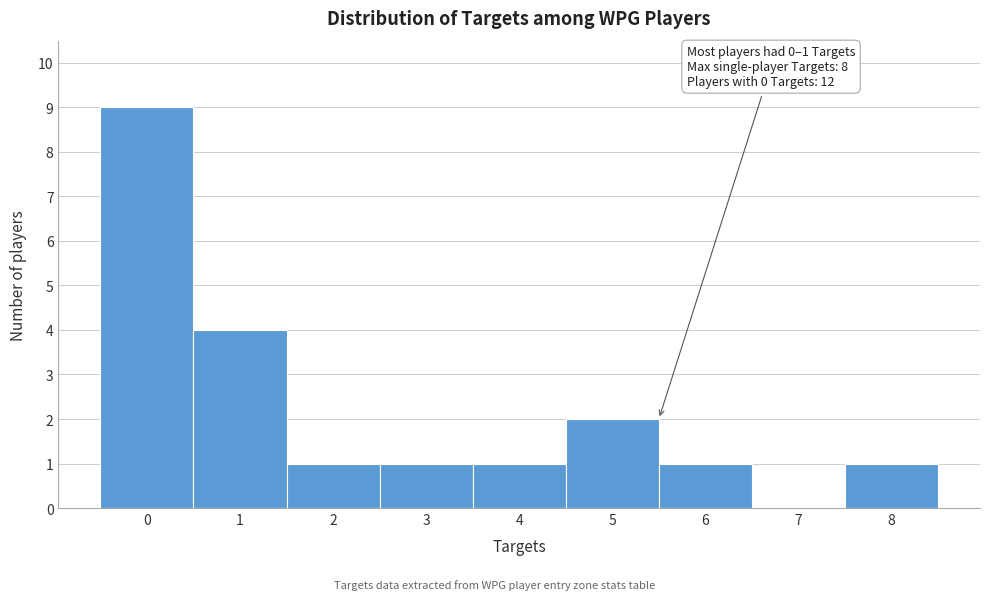

Which range on the x-axis has the tallest bar?

-0.5 to 0.5